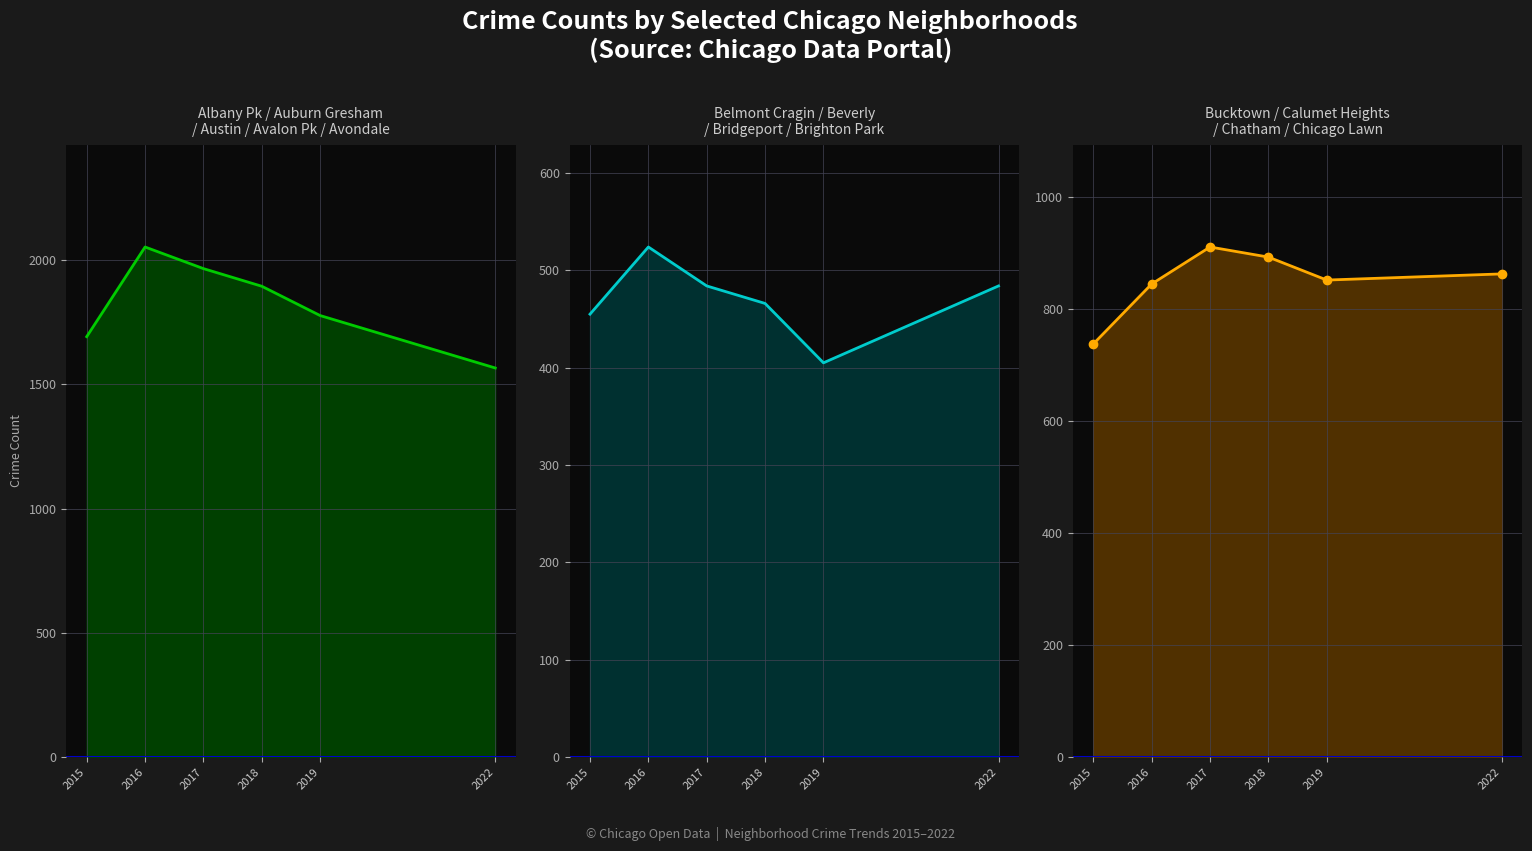

Which series has the largest total across all categories?

Albany Park–Avondale line